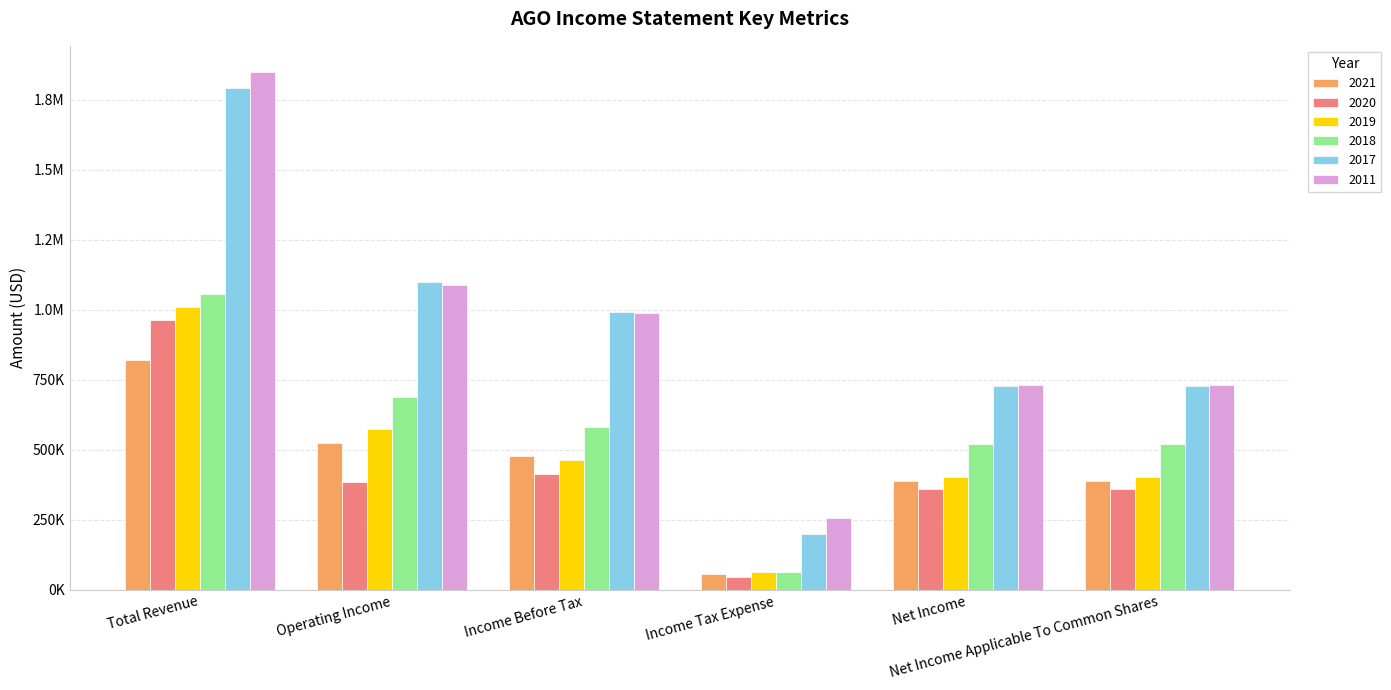

Is it true that 2020 equals 386000 at Operating Income?

True